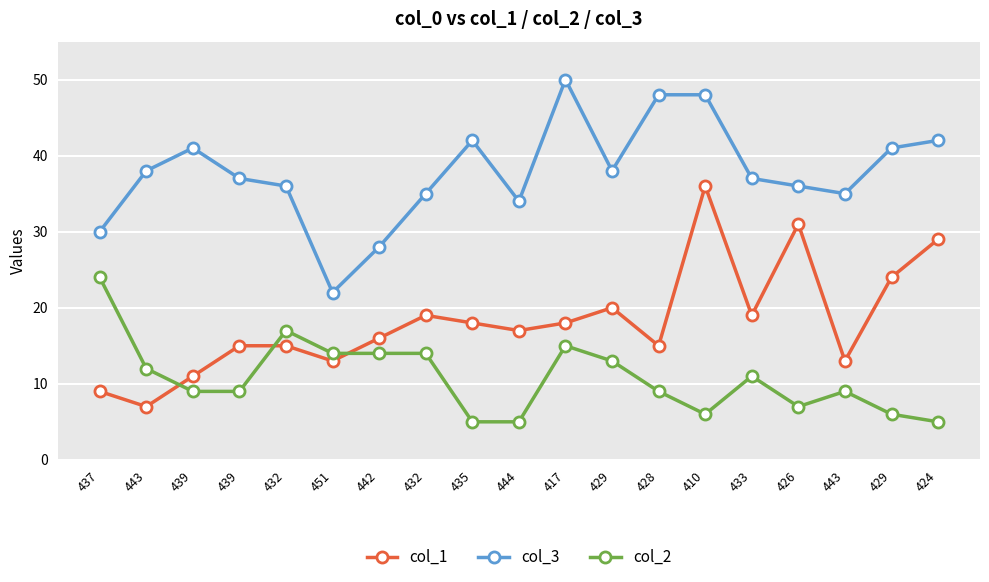

What is the sum of all col_3 values?

718